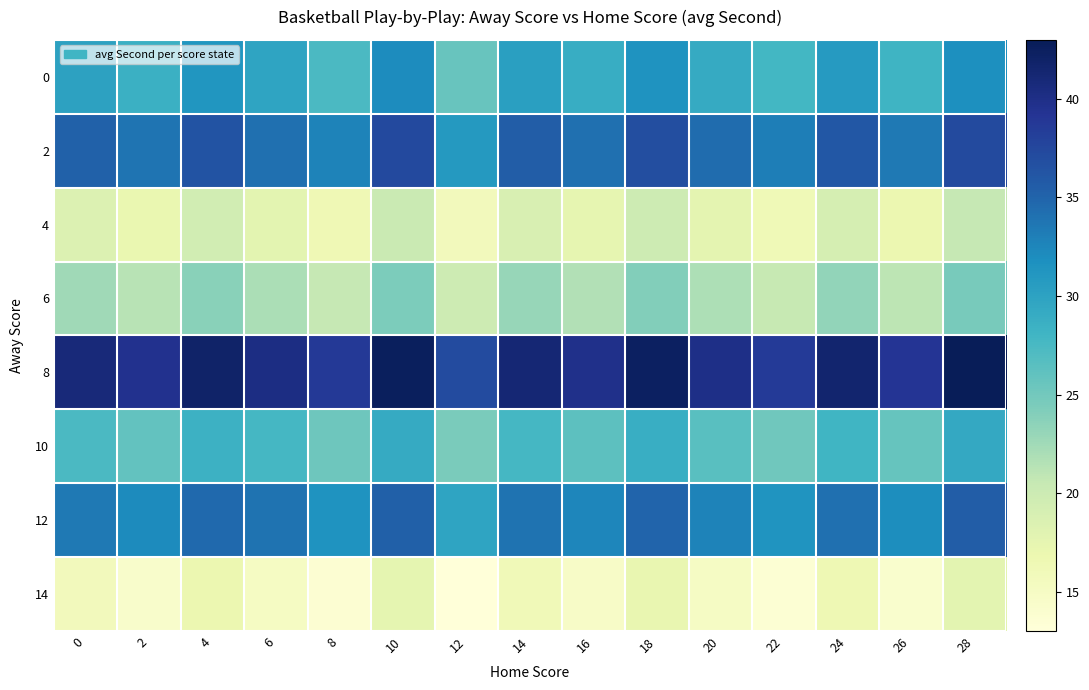

What is the spread (max minus min) of values at 6?

25.1